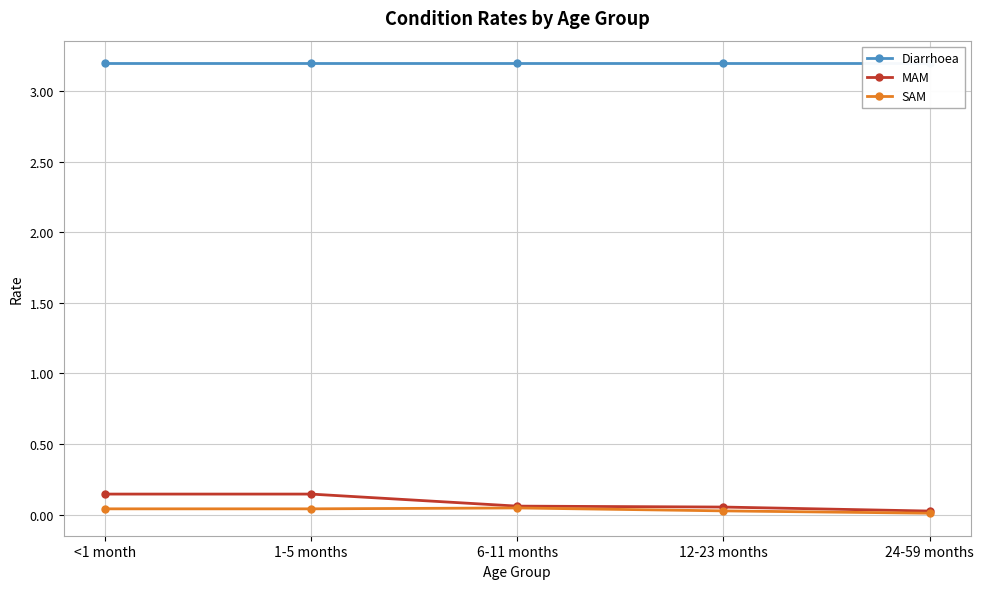

What is the approximate value of MAM at 1-5 months?

0.1